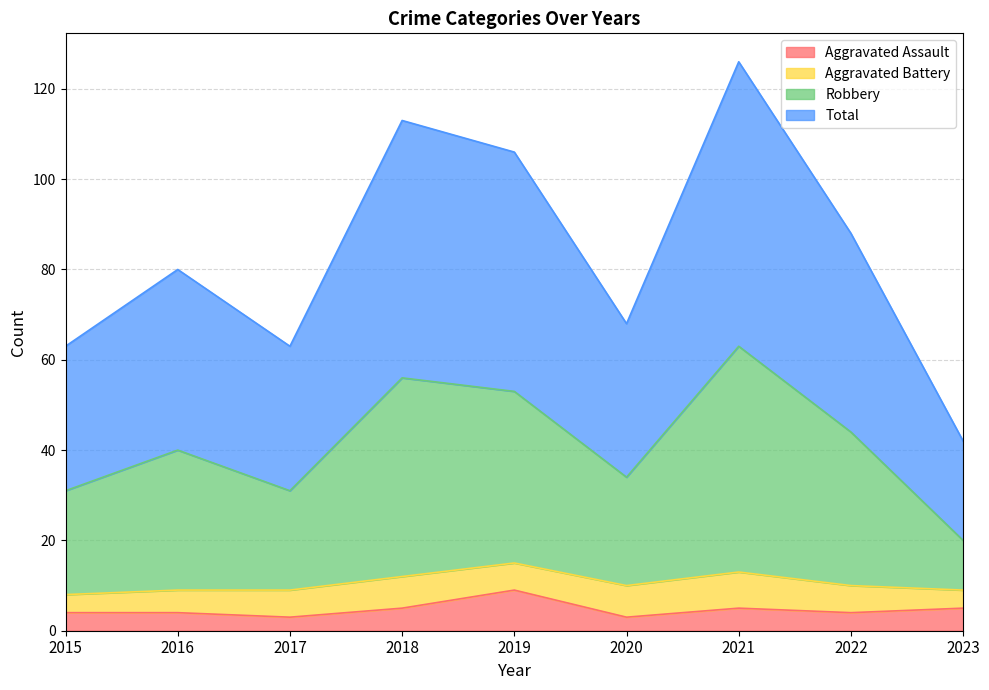

True or false: Aggravated Assault and Total cross at least once.

False